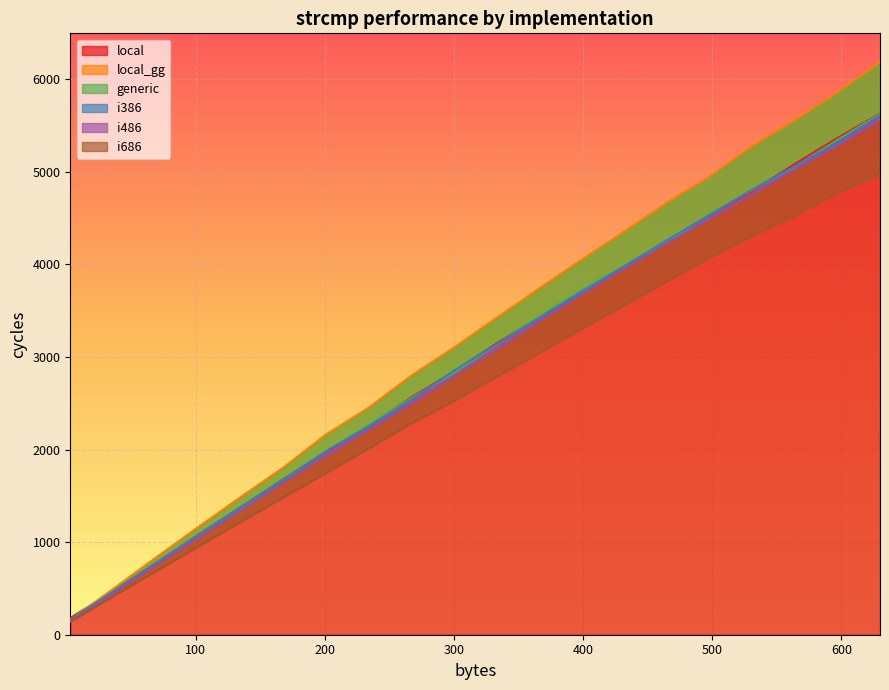

True or false: i486 has a value of 1596.6 at 498.

False